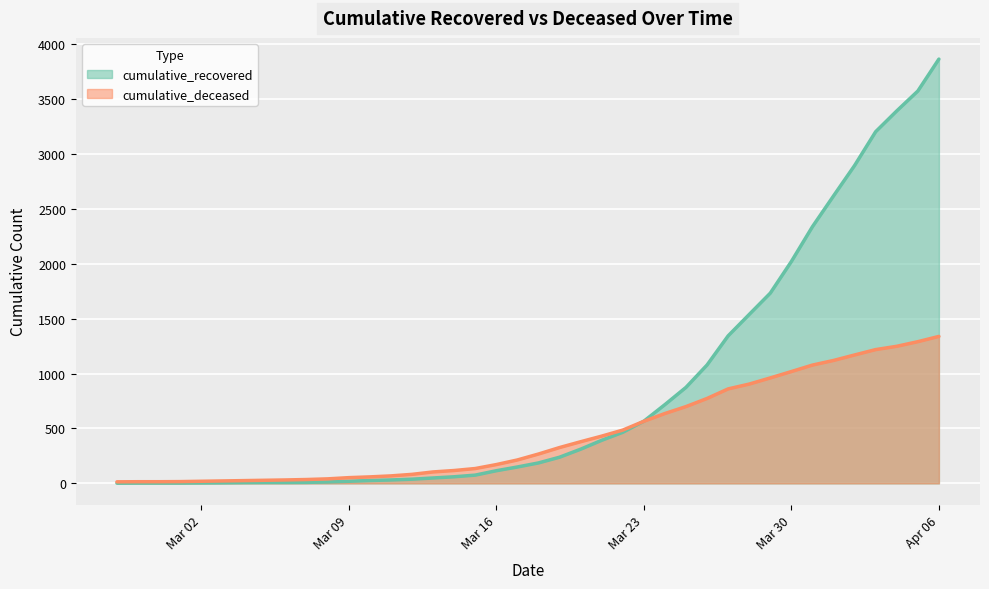

Rank the series by their maximum value, from highest to lowest.

cumulative_recovered, cumulative_deceased